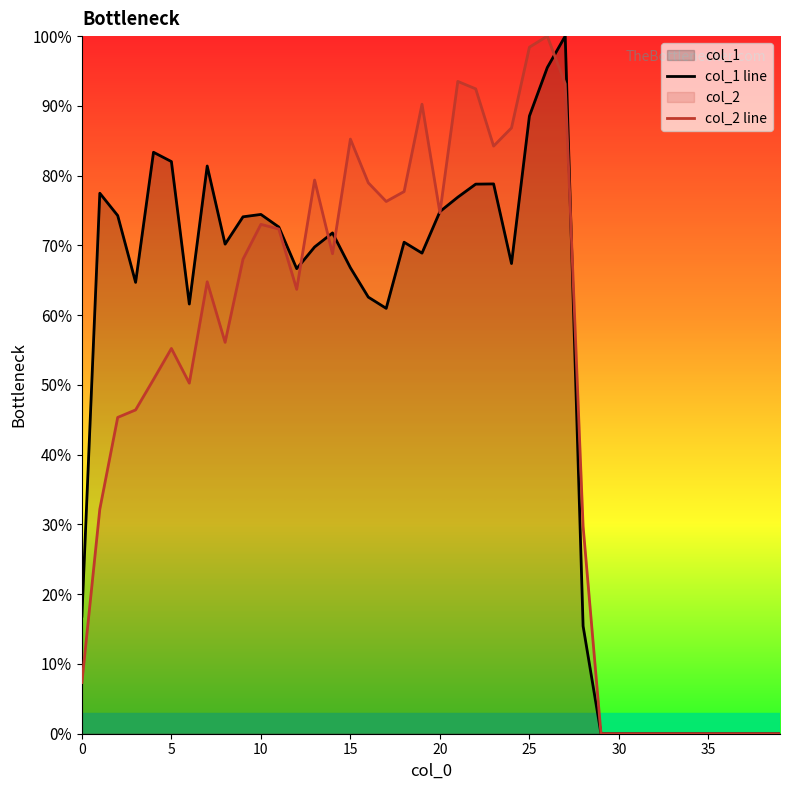

True or false: col_1 line and col_2 line intersect in this chart.

True